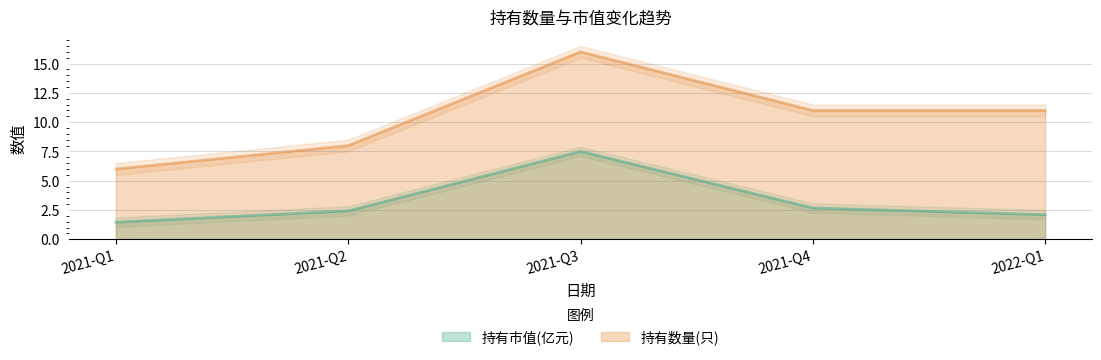

True or false: 持有数量(只) and 持有市值(亿元) intersect in this chart.

False